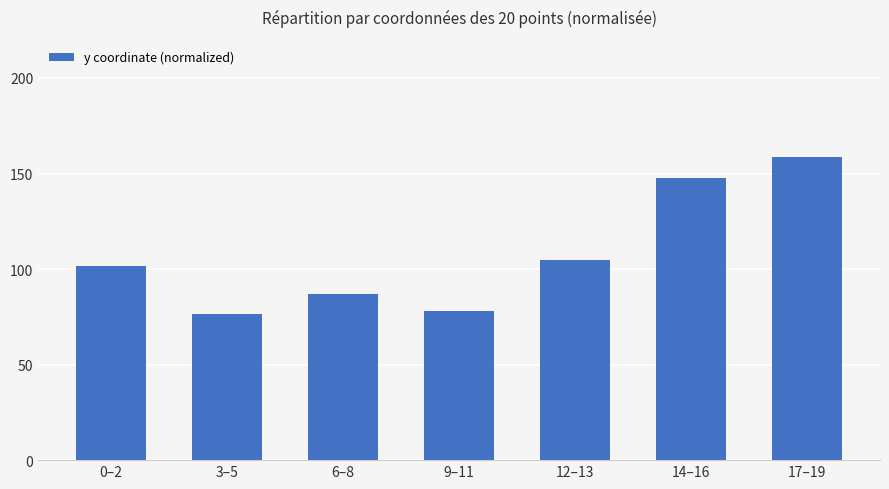

At which label is the value closest to 117?

12–13